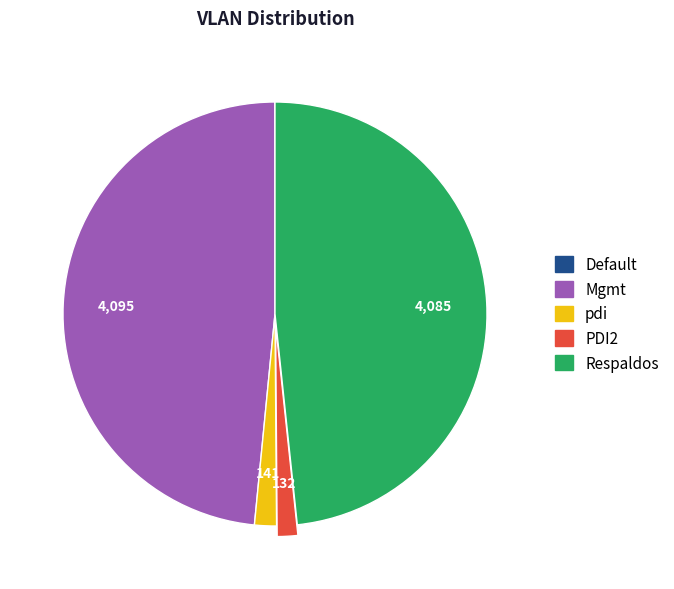

Does Mgmt represent more than half of the total?

No